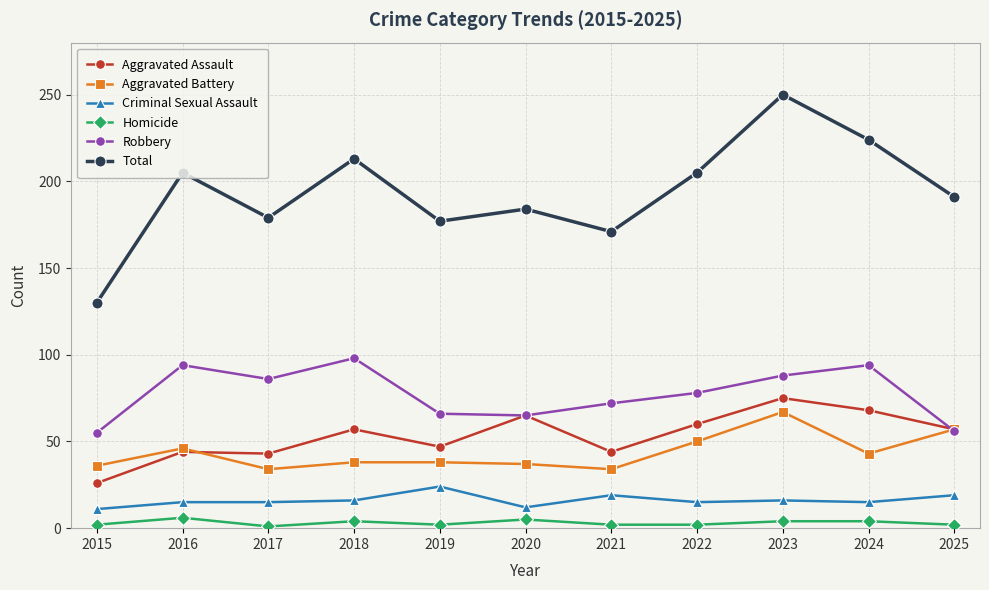

Does the chart display data point markers on the line(s)?

Yes